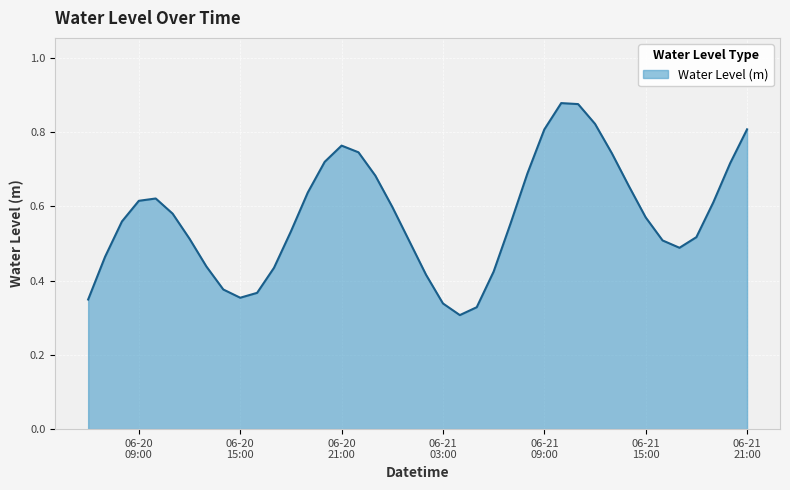

Reading left to right, extract all data points from this chart.

0.3	0.5	0.6	0.6	0.6	0.6	0.5	0.4	0.4	0.4	0.4	0.4	0.5	0.6	0.7	0.8	0.7	0.7	0.6	0.5	0.4	0.3	0.3	0.3	0.4	0.6	0.7	0.8	0.9	0.9	0.8	0.7	0.7	0.6	0.5	0.5	0.5	0.6	0.7	0.8